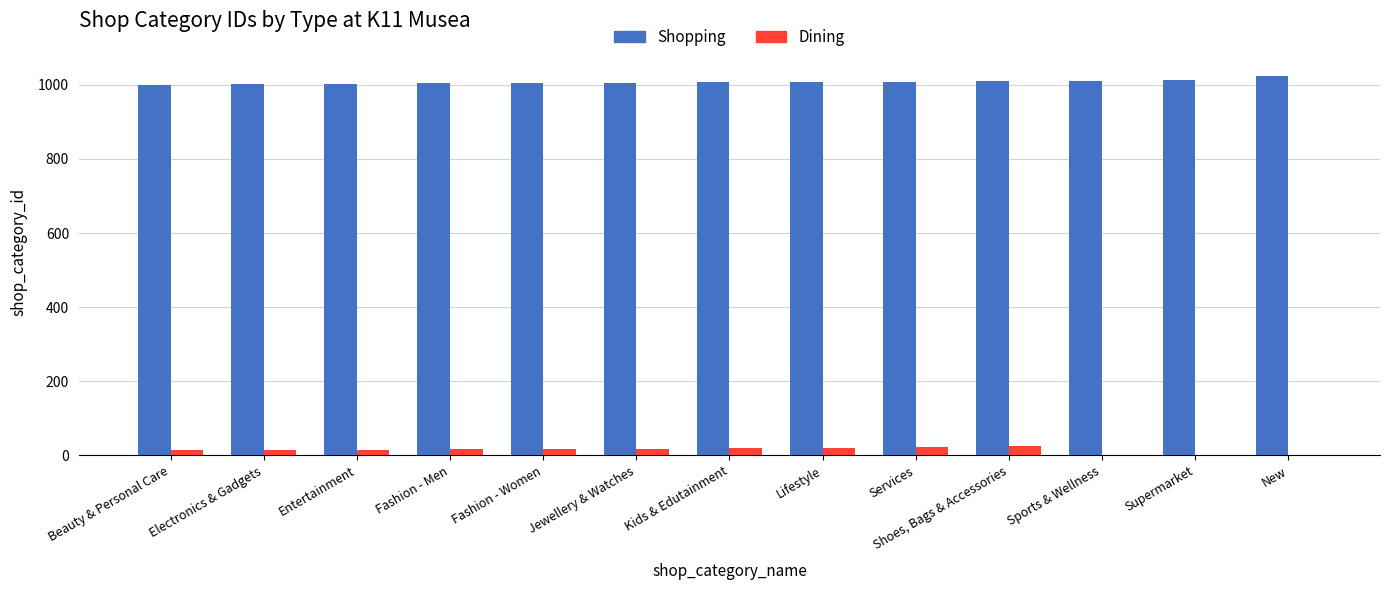

Is it true that Shopping equals 663 at Fashion - Men?

False